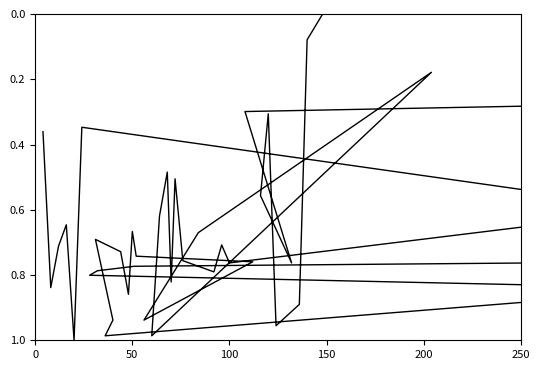

Which has a higher value, 50 or 200?

200